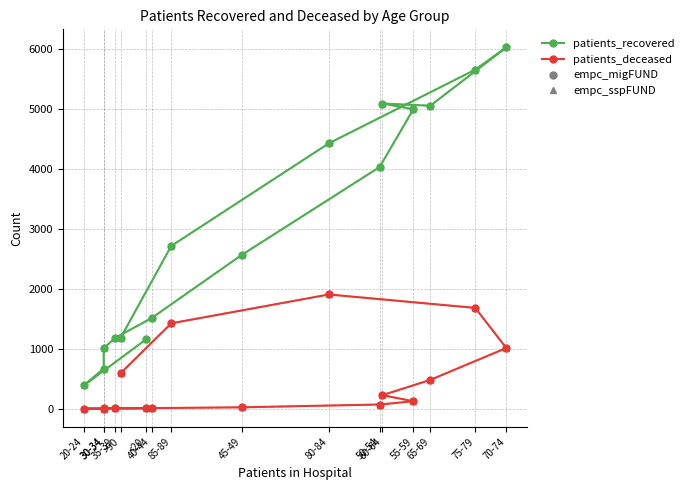

Is the value of patients_recovered at 20-24 greater than the value of patients_deceased at 75-79?

No